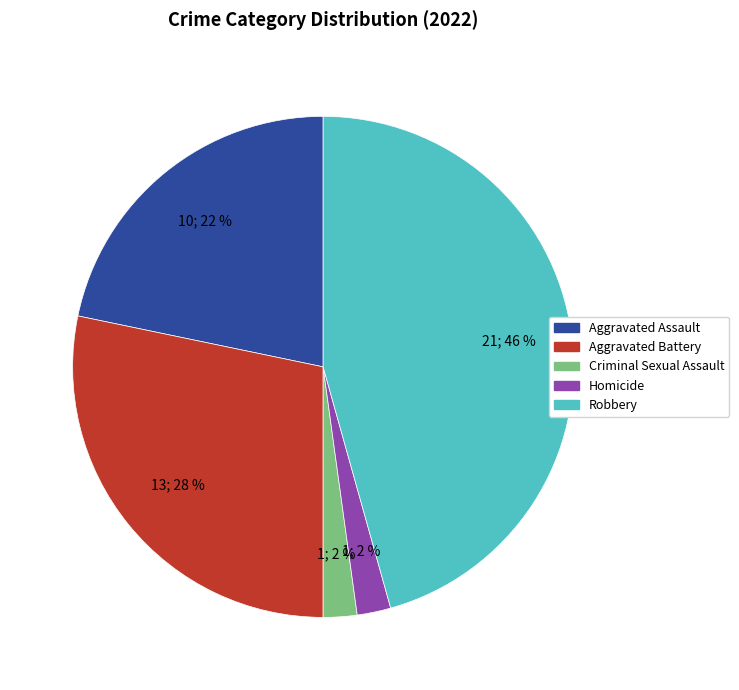

Combined, do Aggravated Assault and Criminal Sexual Assault account for over 50%?

No